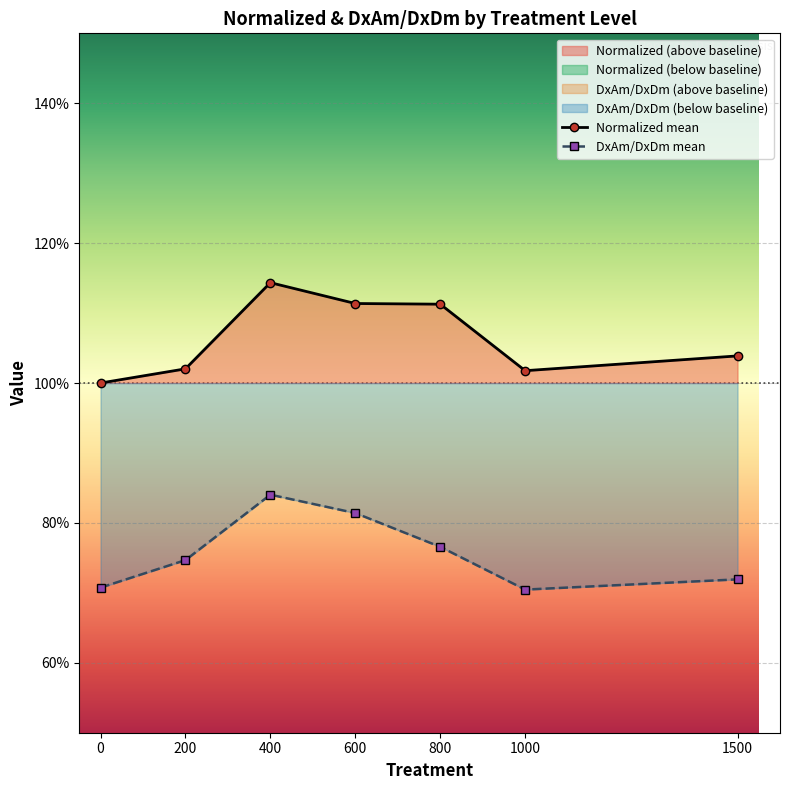

What is the value of the DxAm/DxDm mean point at the 2nd from the left?

0.7